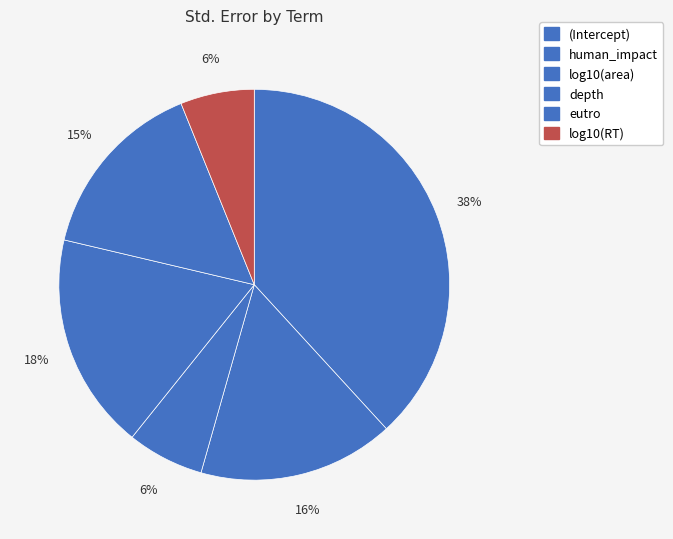

To the nearest percent, what is the combined percentage of eutro and depth?

33%